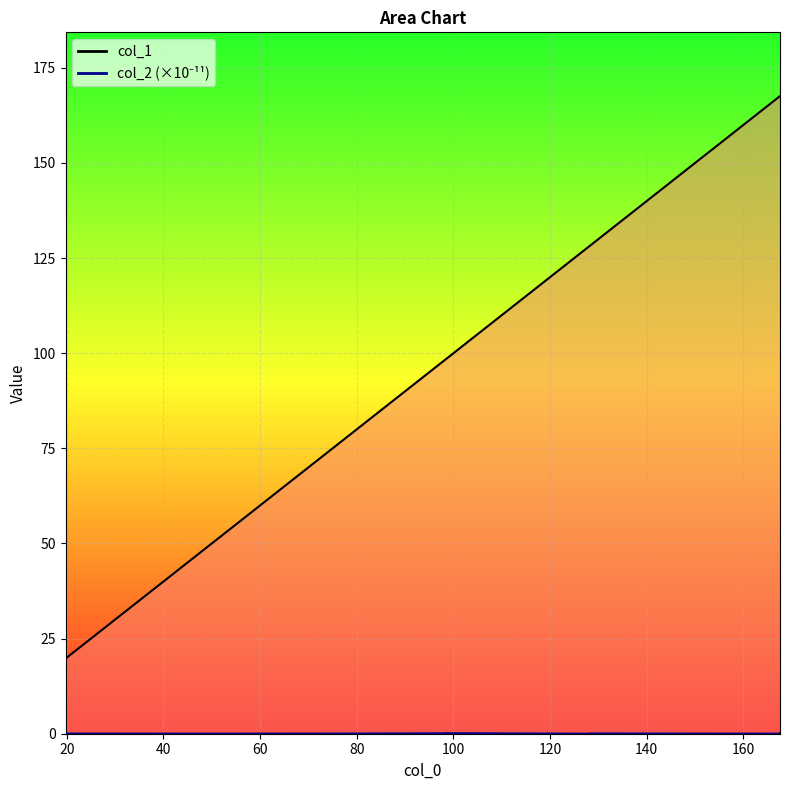

True or false: col_2_line has a value of 0.0 at 160.

True